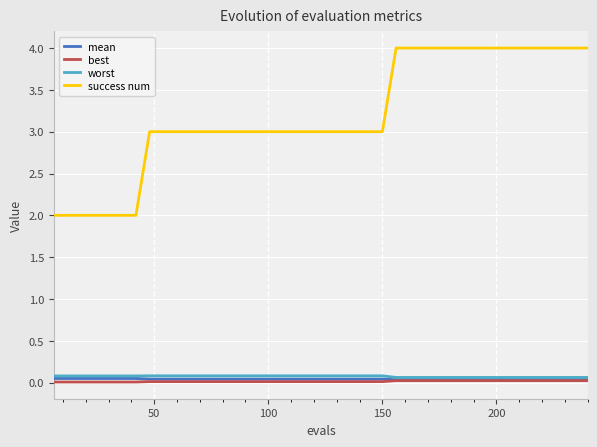

True or false: best and success num intersect in this chart.

False